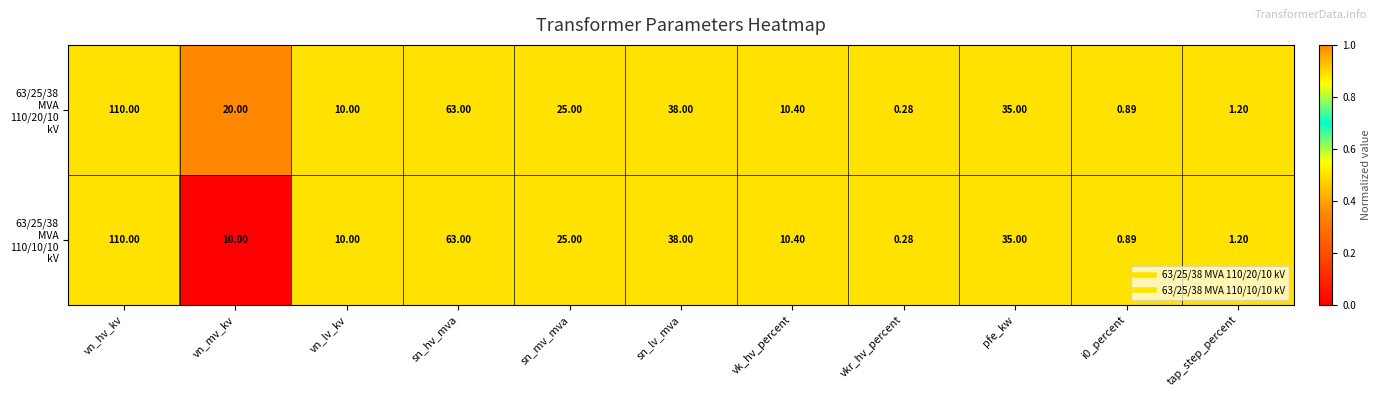

At which category is the sum across all series the highest?

vn_hv_kv